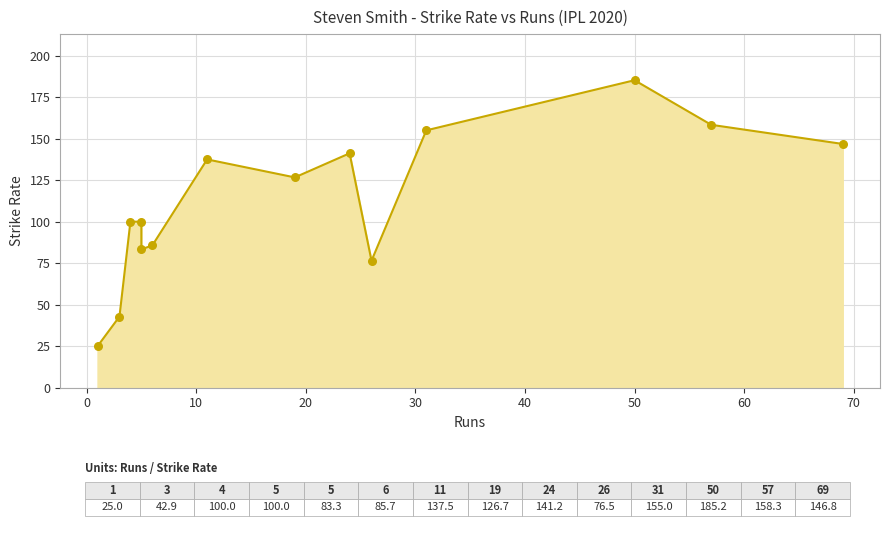

Approximately how many times larger is the value at 57 compared to 26?

2.1